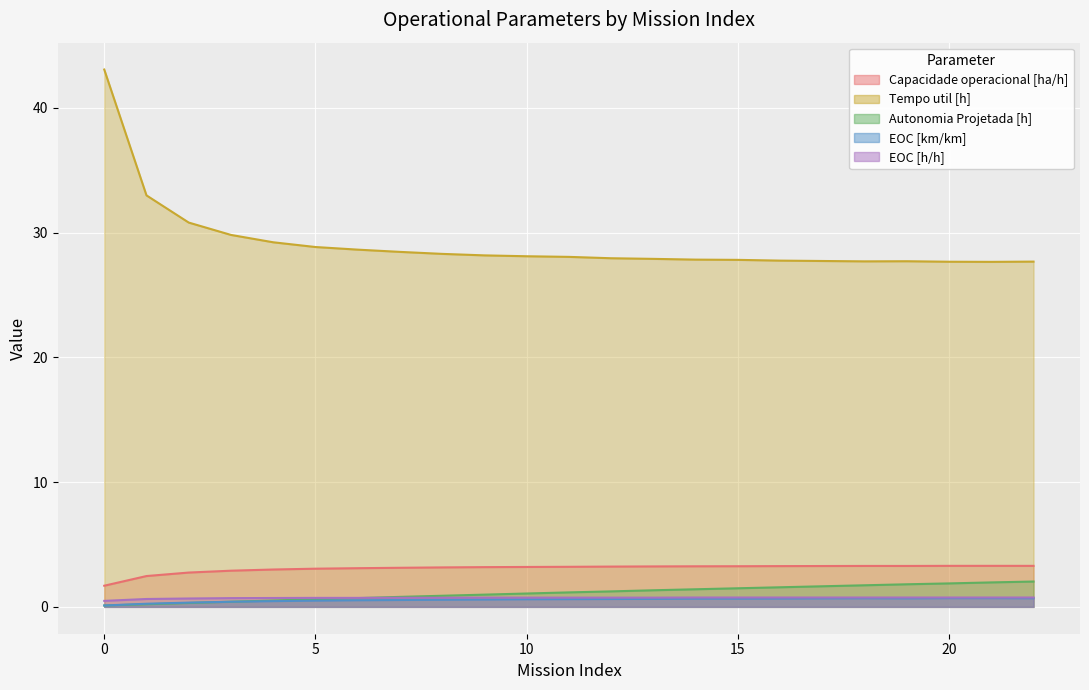

Reading left to right, list all the values displayed in this chart.

Capacidade operacional [ha/h]: 0=1.7	1=2.5	2=2.7	3=2.9	4=3.0	5=3.1	6=3.1	7=3.1	8=3.2	9=3.2	10=3.2	11=3.2	12=3.2	13=3.2	14=3.3	15=3.3	16=3.3	17=3.3	18=3.3	19=3.3	20=3.3	21=3.3	22=3.3
Tempo util [h]: 0=43.1	1=33.0	2=30.8	3=29.8	4=29.2	5=28.9	6=28.6	7=28.5	8=28.3	9=28.2	10=28.1	11=28.1	12=27.9	13=27.9	14=27.8	15=27.8	16=27.8	17=27.7	18=27.7	19=27.7	20=27.7	21=27.7	22=27.7
Autonomia Projetada [h]: 0=0.1	1=0.2	2=0.3	3=0.4	4=0.5	5=0.6	6=0.7	7=0.8	8=0.9	9=1.0	10=1.1	11=1.2	12=1.2	13=1.3	14=1.4	15=1.5	16=1.6	17=1.6	18=1.7	19=1.8	20=1.9	21=2.0	22=2.0
EOC [km/km]: 0=0.1	1=0.2	2=0.3	3=0.4	4=0.5	5=0.5	6=0.5	7=0.6	8=0.6	9=0.6	10=0.6	11=0.6	12=0.6	13=0.6	14=0.7	15=0.7	16=0.7	17=0.7	18=0.7	19=0.7	20=0.7	21=0.7	22=0.7
EOC [h/h]: 0=0.5	1=0.6	2=0.7	3=0.7	4=0.7	5=0.7	6=0.7	7=0.7	8=0.7	9=0.7	10=0.7	11=0.7	12=0.7	13=0.7	14=0.8	15=0.8	16=0.8	17=0.8	18=0.8	19=0.8	20=0.8	21=0.8	22=0.8